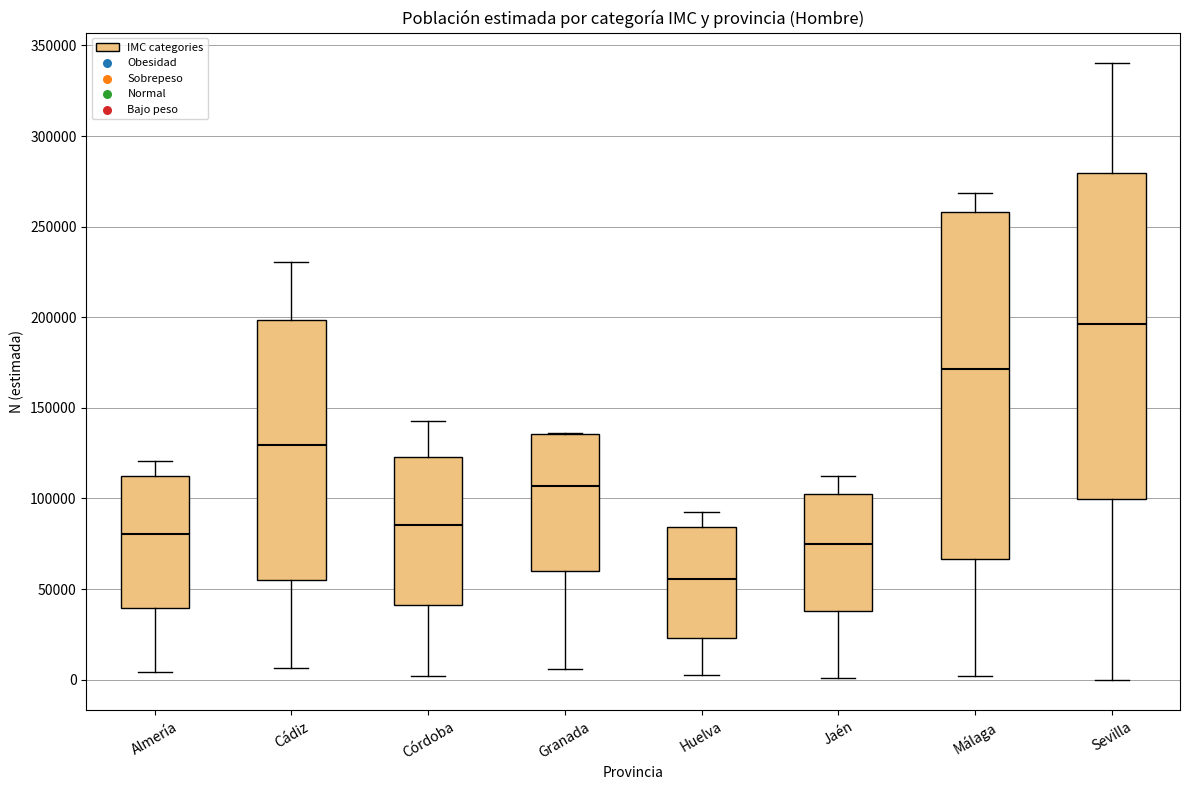

Which box has the highest median line?

Sevilla